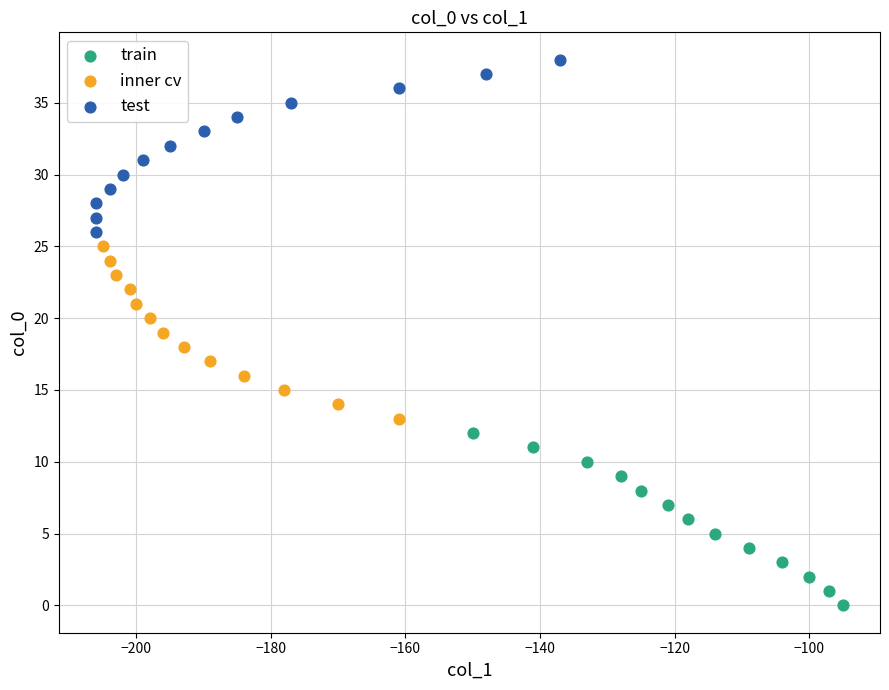

Which series contains the highest Y value?

test